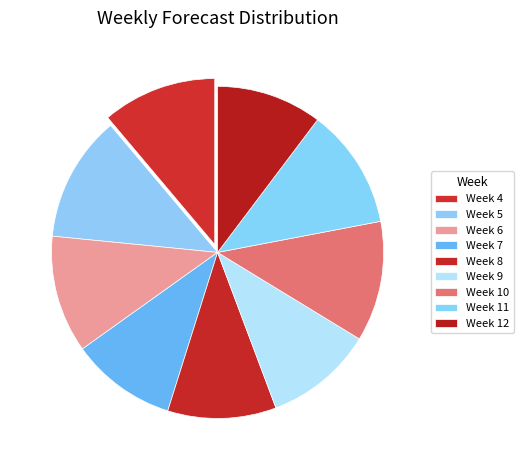

What is the change in value from Week 6 to Week 9?

-1.5